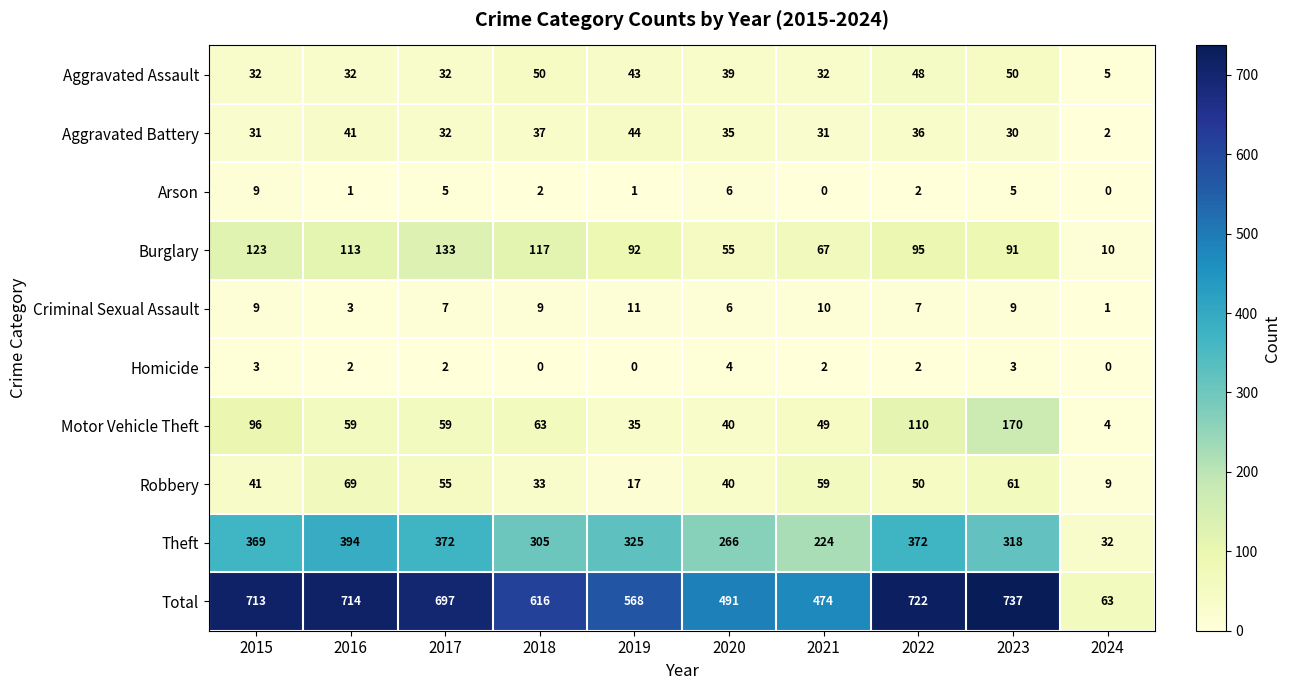

What is the total value across all series at 2019?

1136